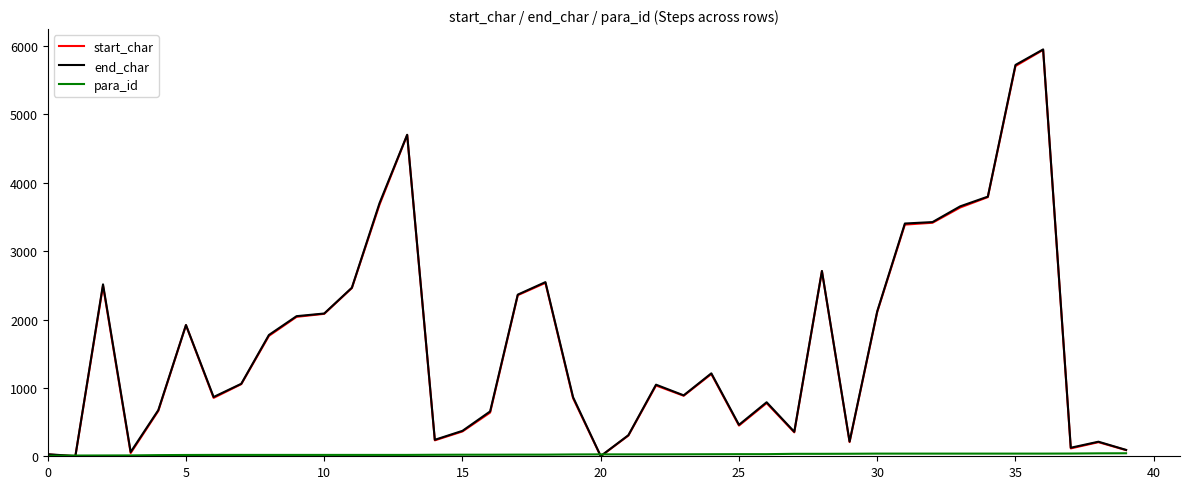

How many lines are shown in the chart?

3